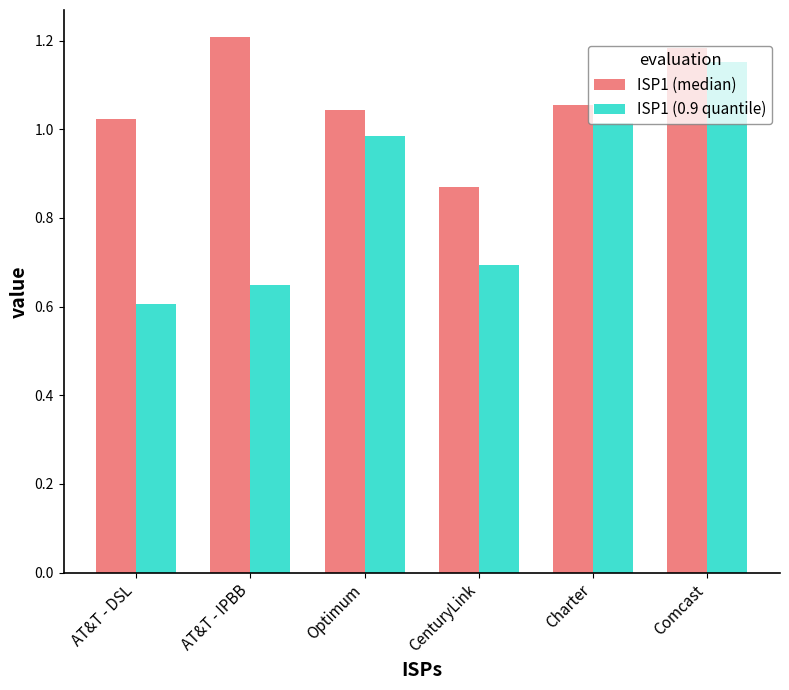

Which series changed the most between AT&T - IPBB and CenturyLink?

ISP1 (median)